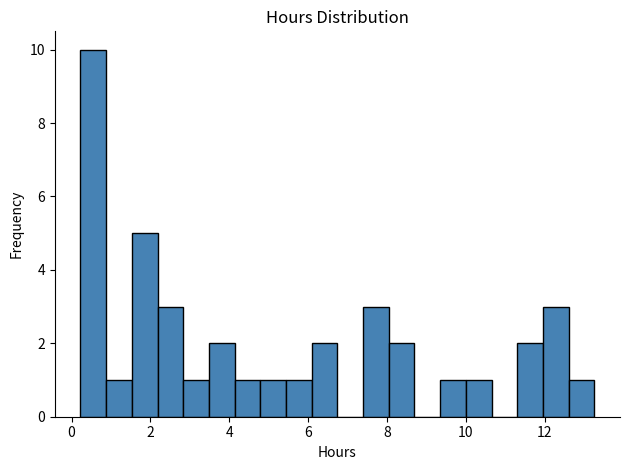

Read against the x-axis, roughly where is the centre of the tallest bar?

0.6